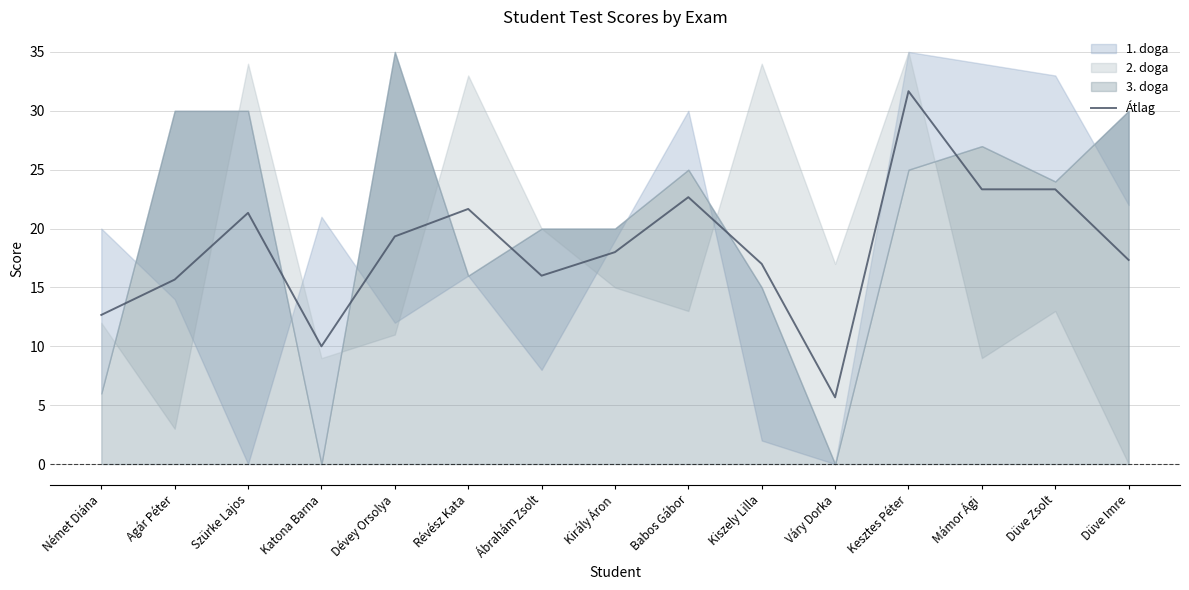

List the labels in order of value, smallest first.

Váry Dorka, Katona Barna, Német Diána, Agár Péter, Ábrahám Zsolt, Kiszely Lilla, Düve Imre, Király Áron, Dévey Orsolya, Szürke Lajos, Révész Kata, Babos Gábor, Mámor Ági, Düve Zsolt, Kesztes Péter